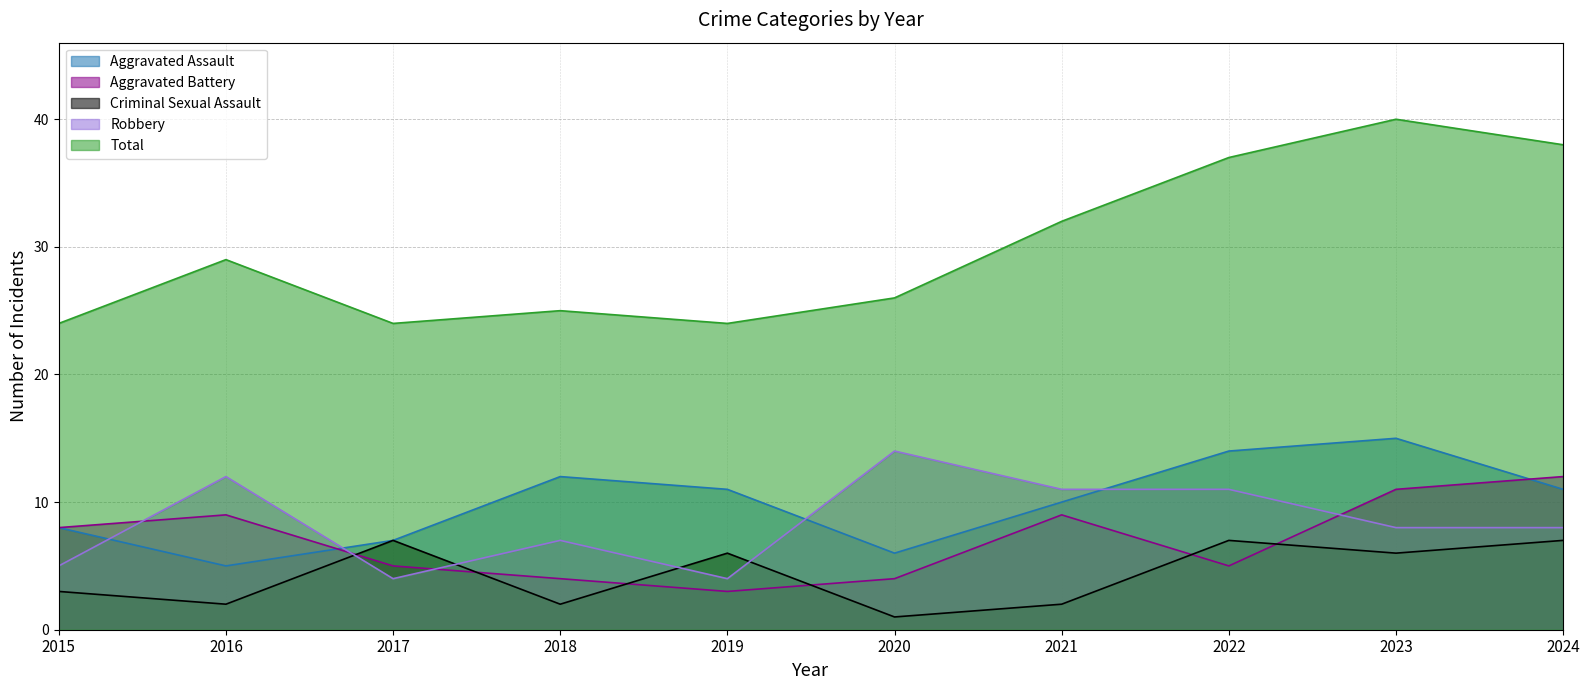

The Robbery series shows 7 at 2021. True or false?

False